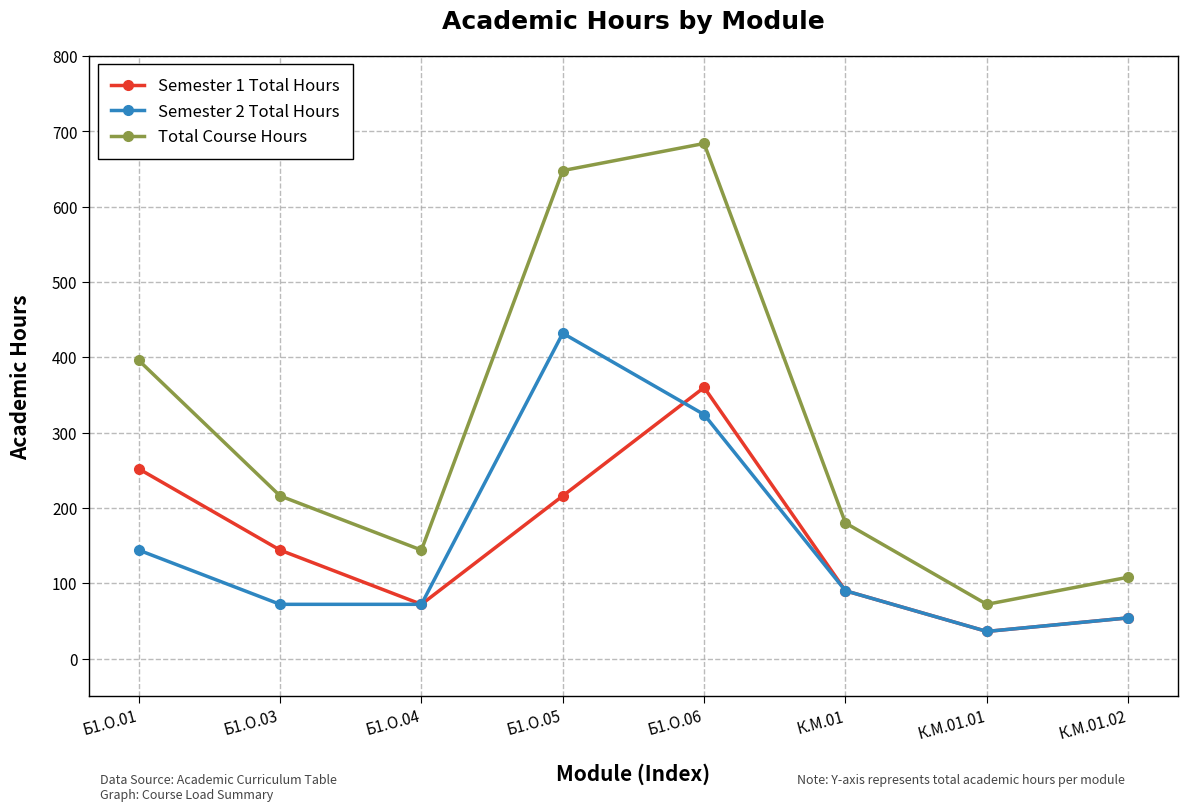

Where is the first local maximum for Total Course Hours?

Б1.О.06